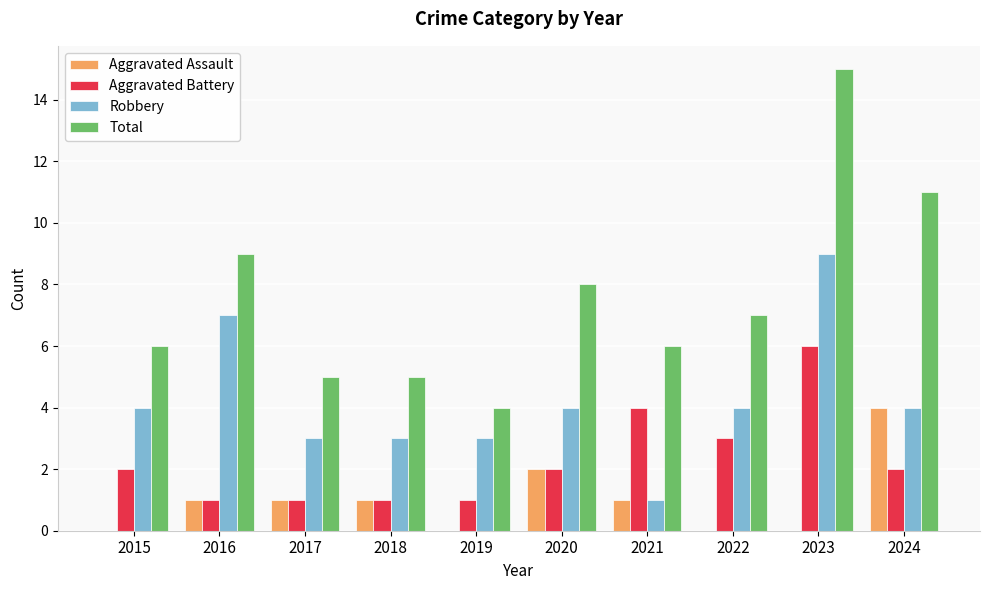

What is the difference between the Aggravated Assault values at 2018 and 2023?

1